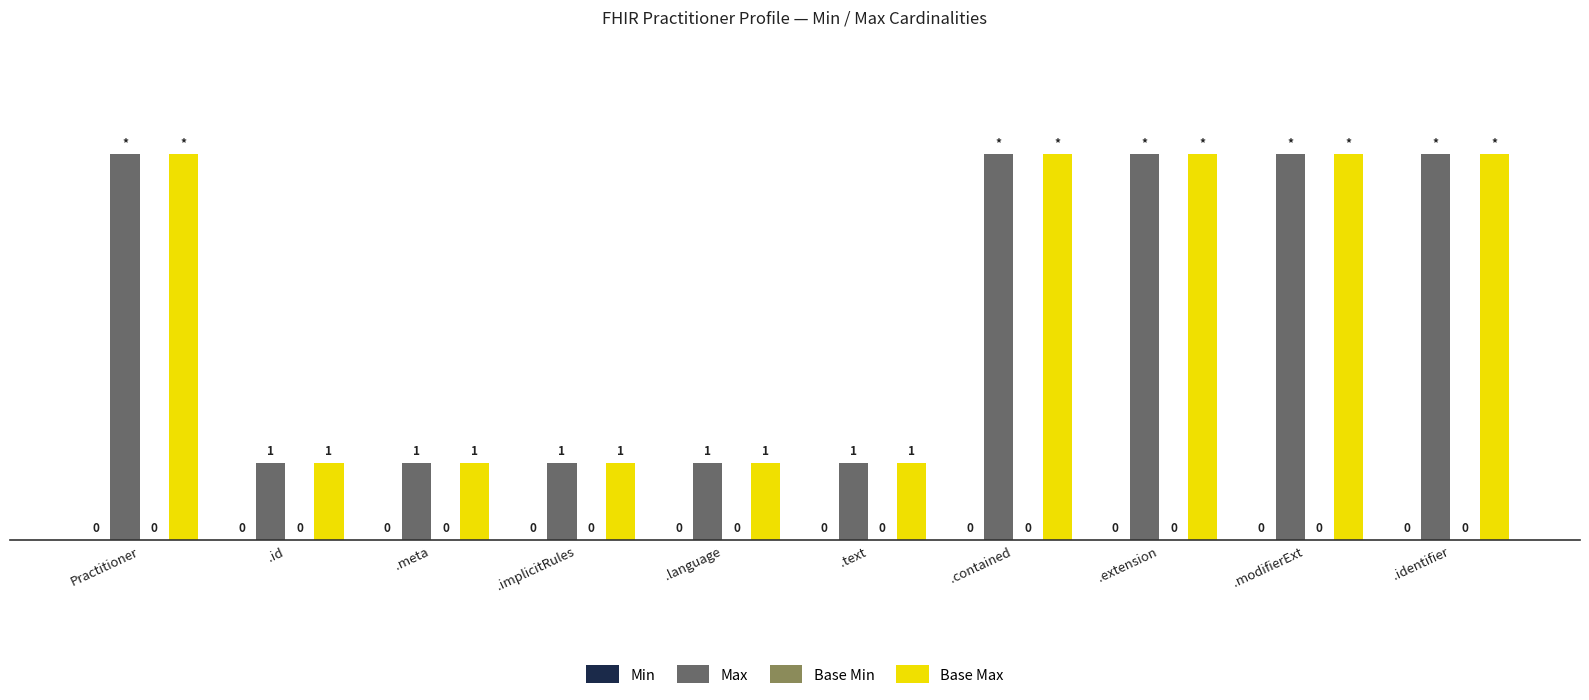

How many bars are there in each group?

2